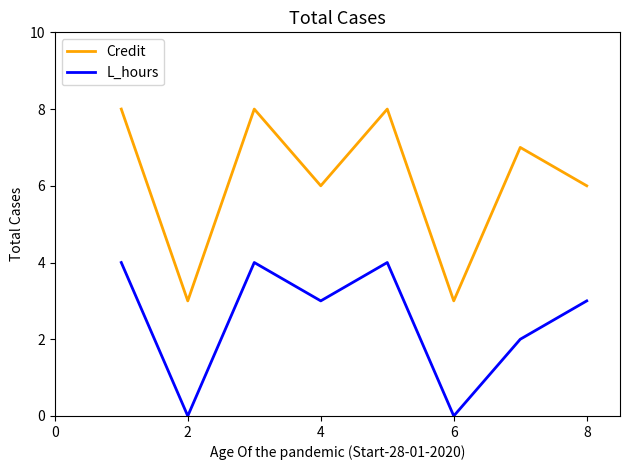

Is this an area chart (filled region under the line)?

No